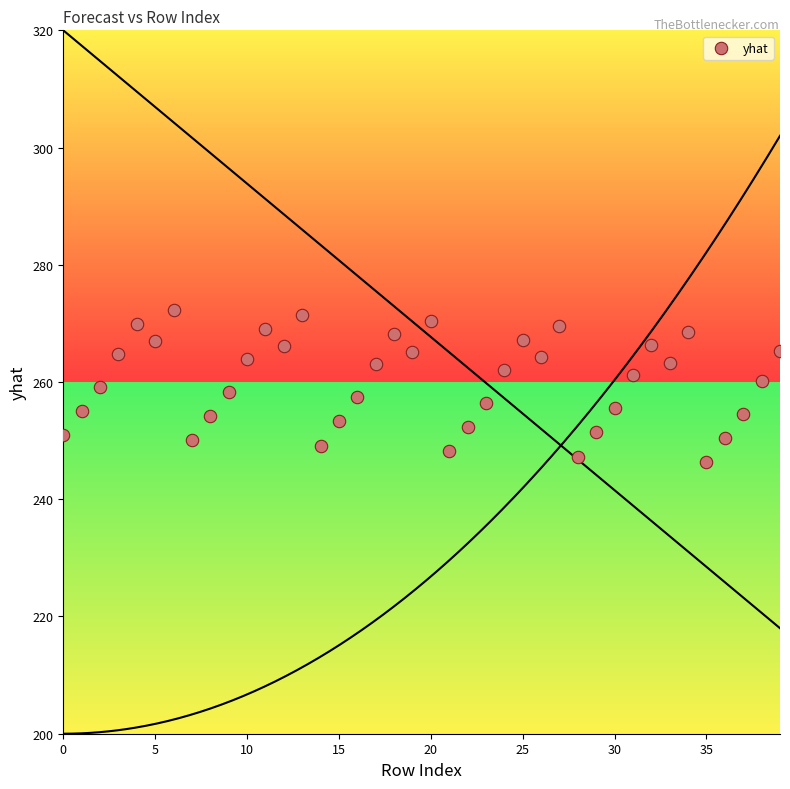

What is the range of Y values (max minus min)?

26.0